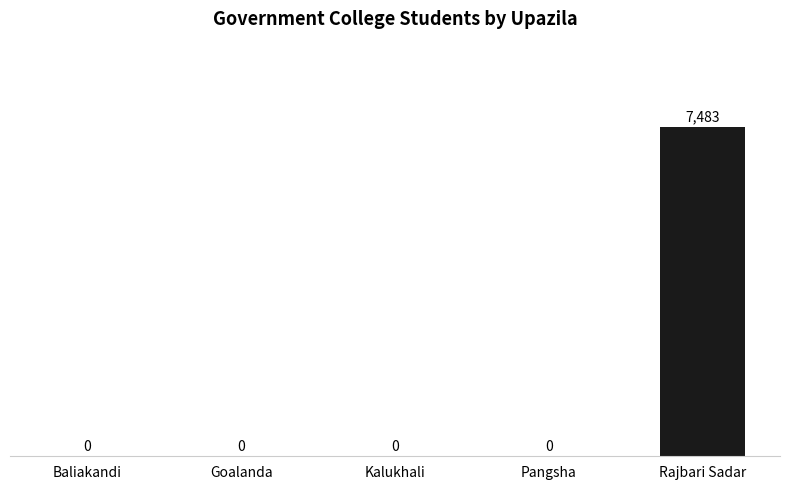

The value at Baliakandi is -4254. True or false?

False